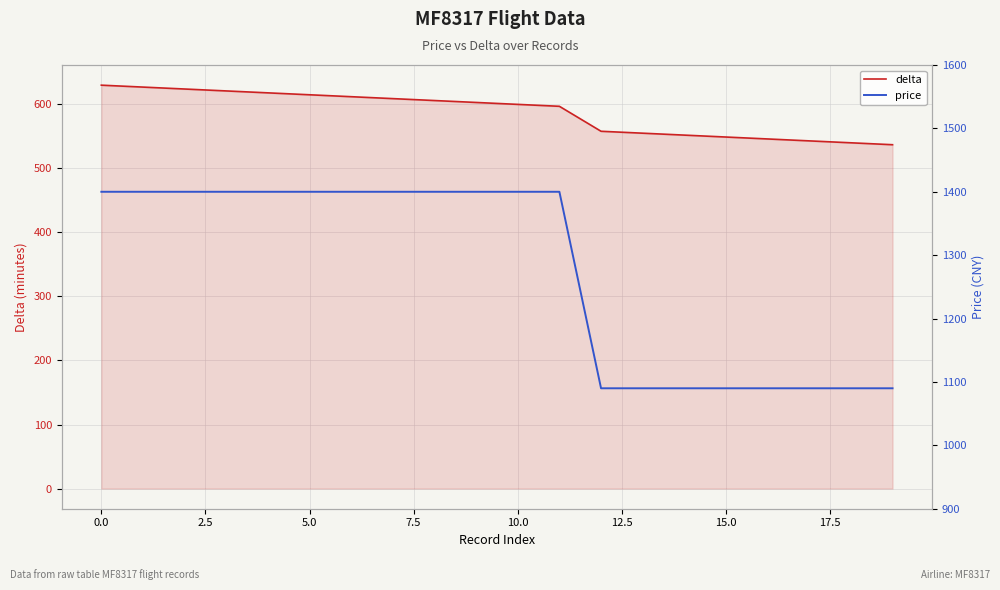

What is the value of the delta point at the 9th from the left?

606